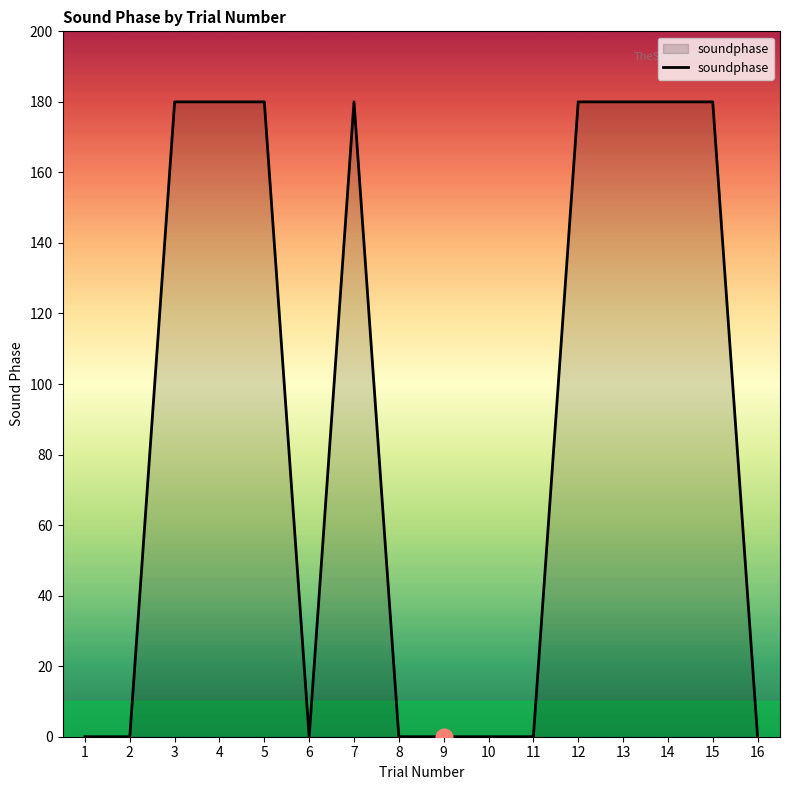

What is the change in value from 6 to 15?

+180